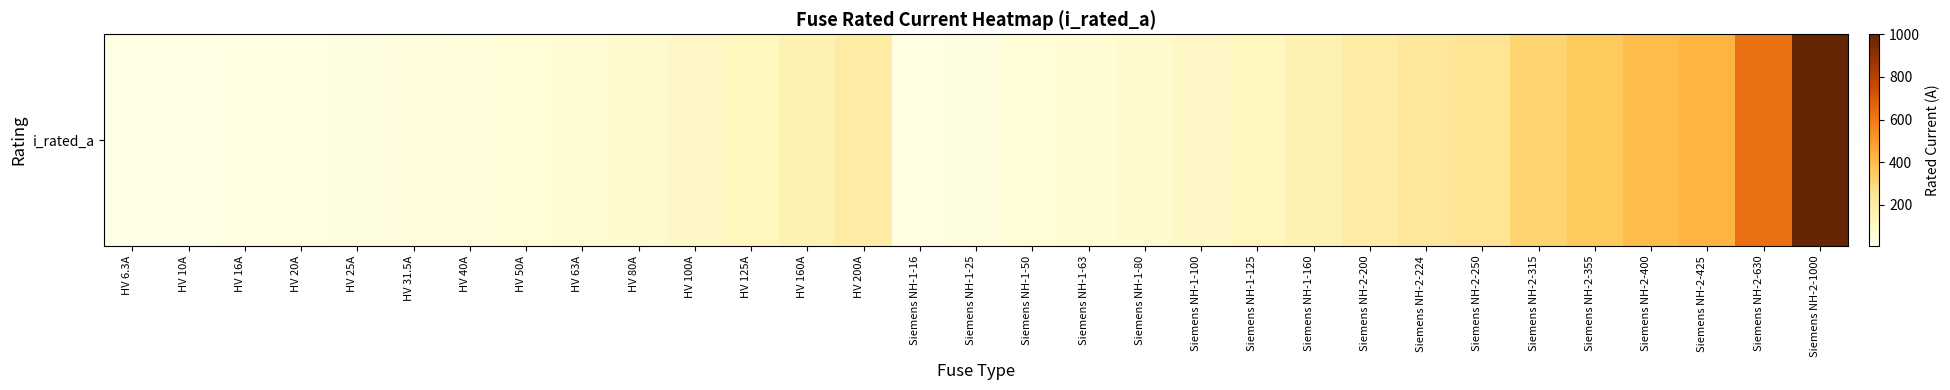

Which category has the highest value across all series?

Siemens NH-2-1000